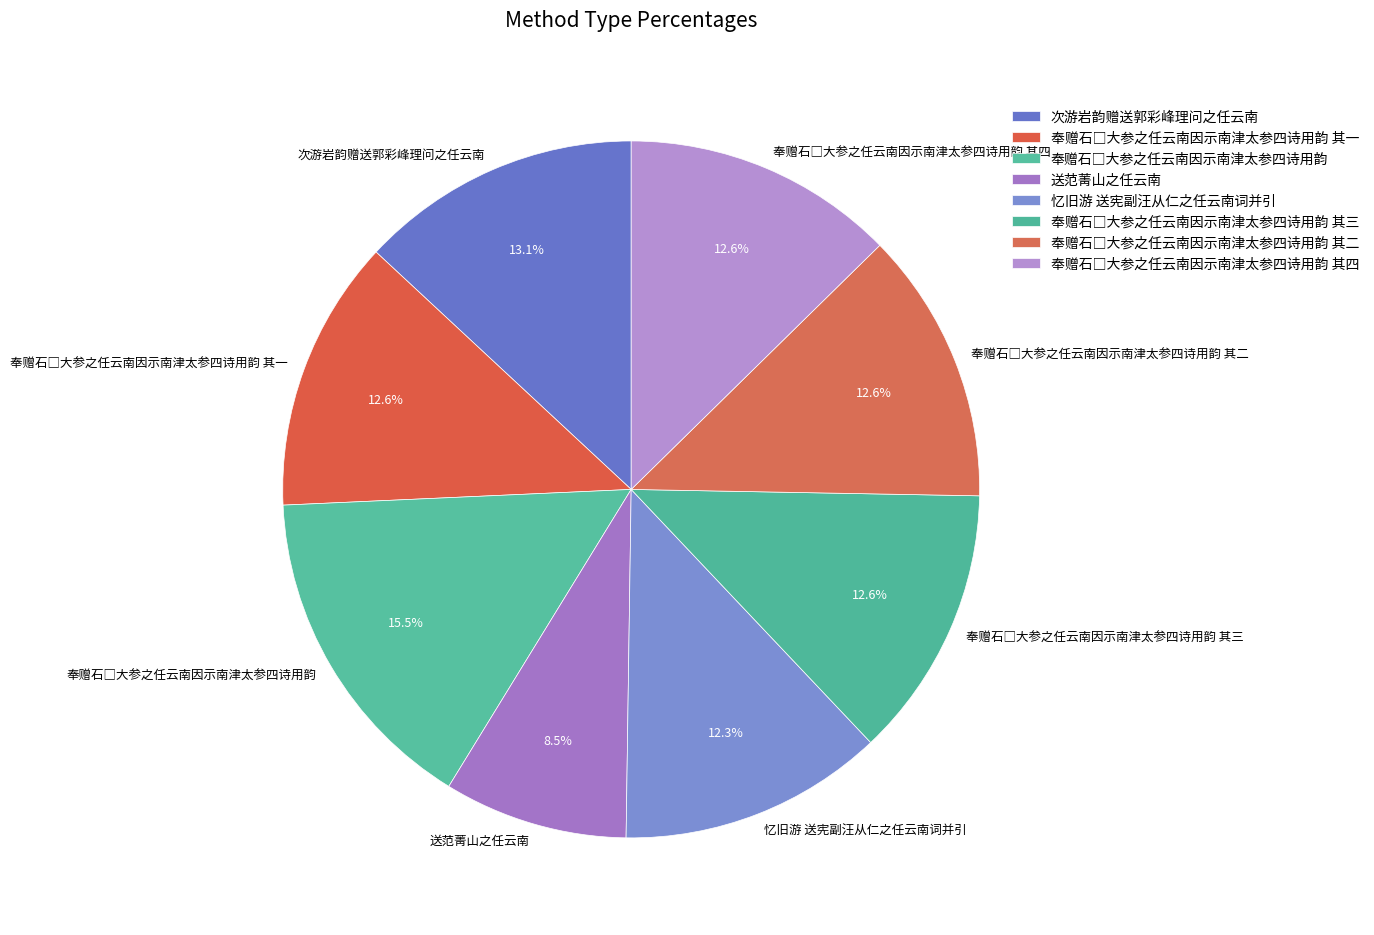

Does any single category account for the majority?

No